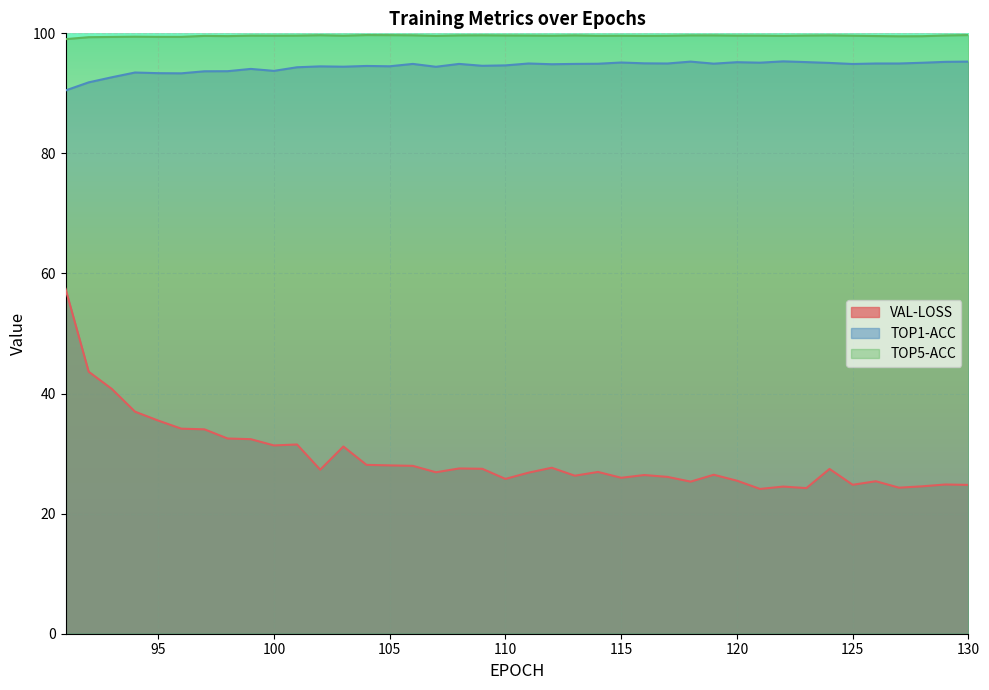

Where does the VAL-LOSS series first go above 27?

91